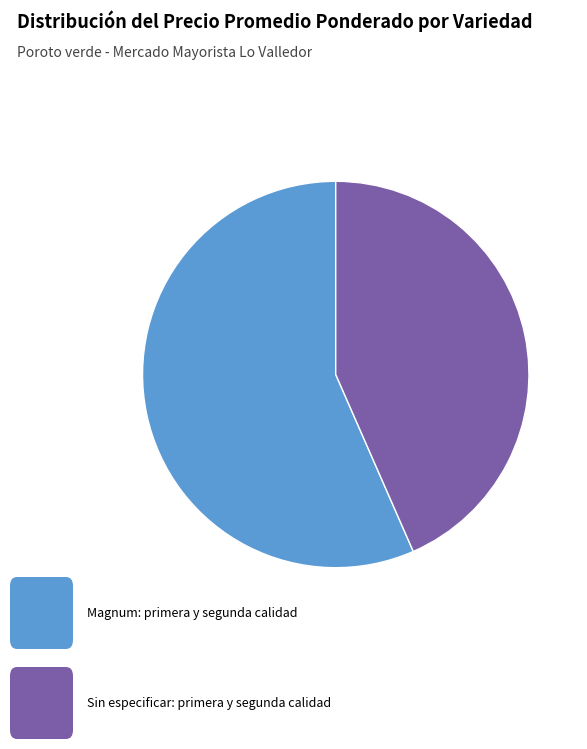

Is there any slice that represents more than half of the pie?

Yes